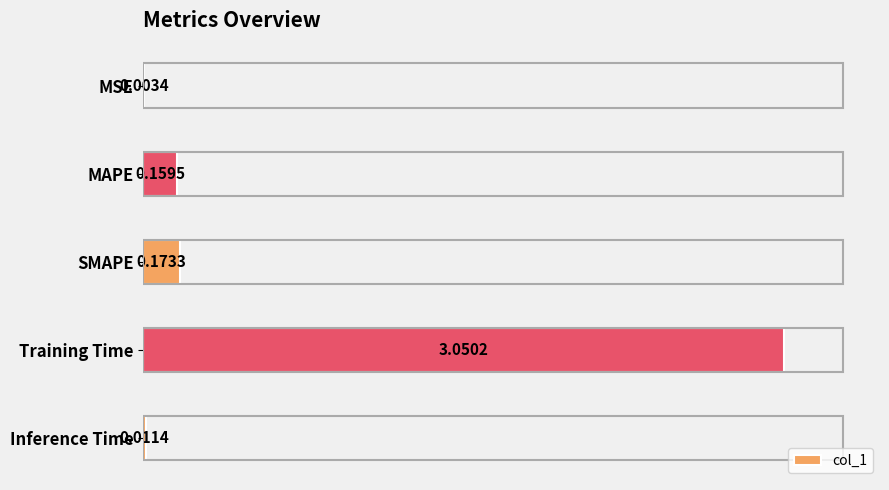

Which category has the highest value across all series?

Training Time